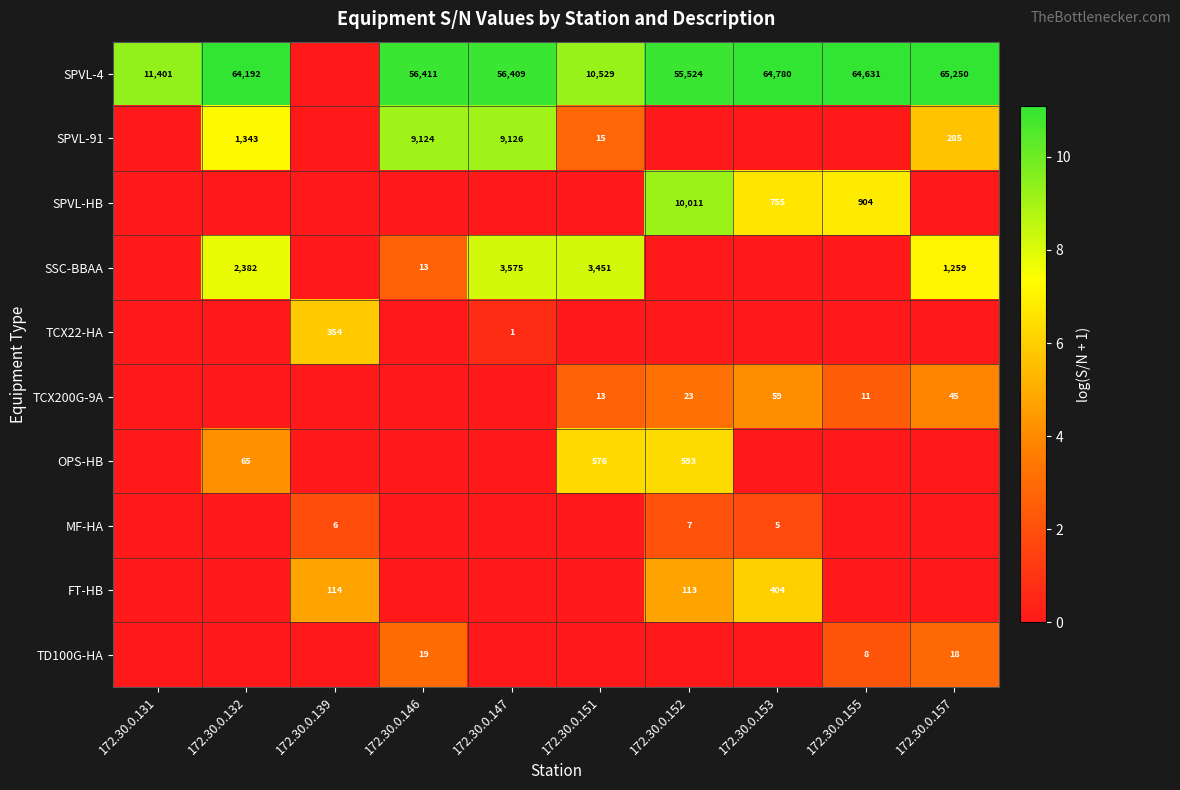

True or false: SPVL-91 has a value of 15 at 172.30.0.151.

True